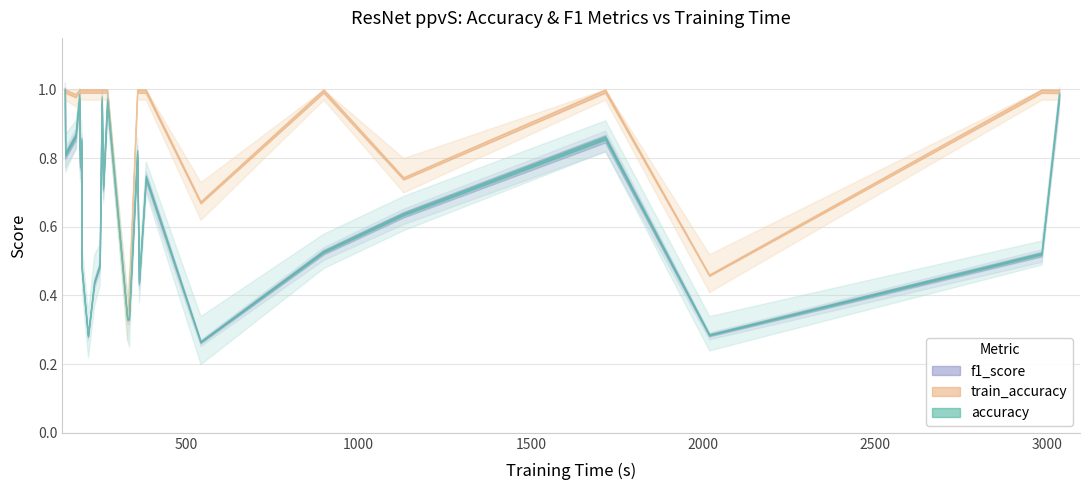

True or false: f1_score has a value of 0.6 at AtrialFibrillation.

False